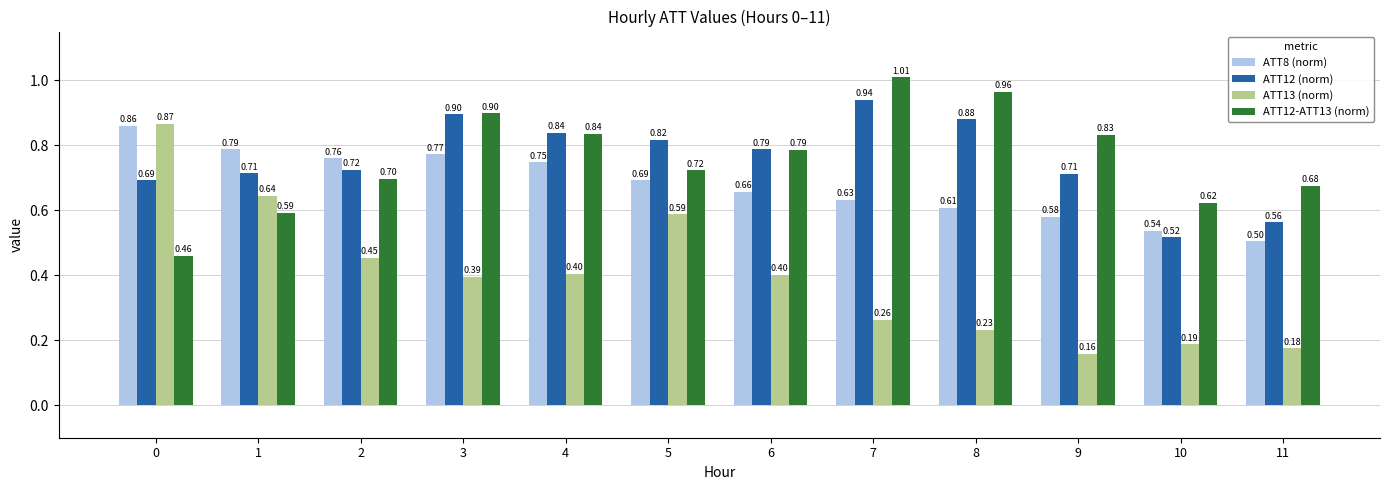

What is the spread (max minus min) of values at 9?

0.7